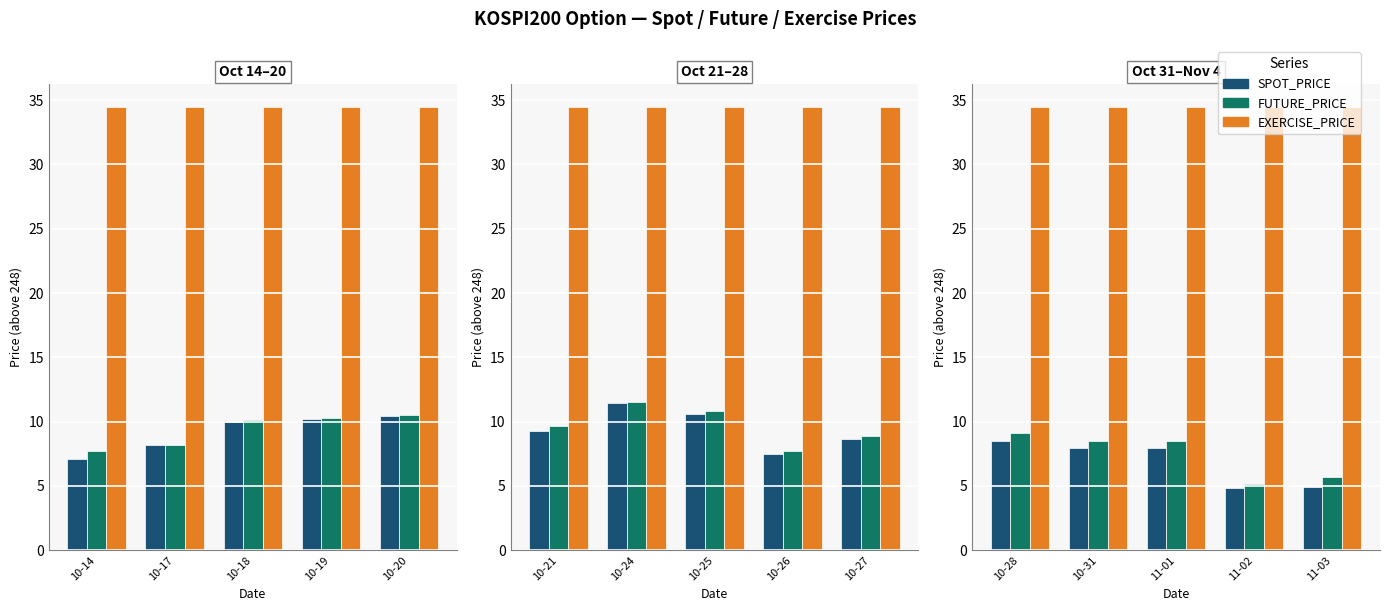

At which label is EXERCISE_PRICE closest to 34?

10-28